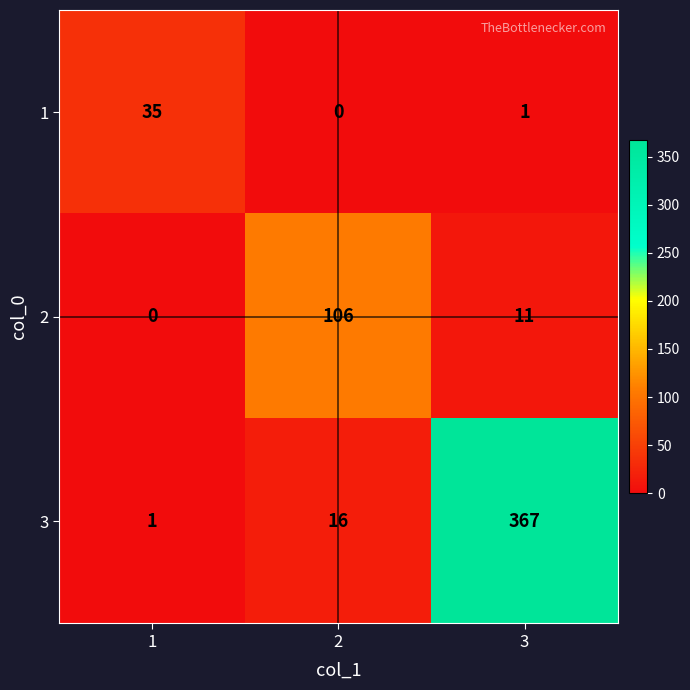

Read the 1 value at 1.

35